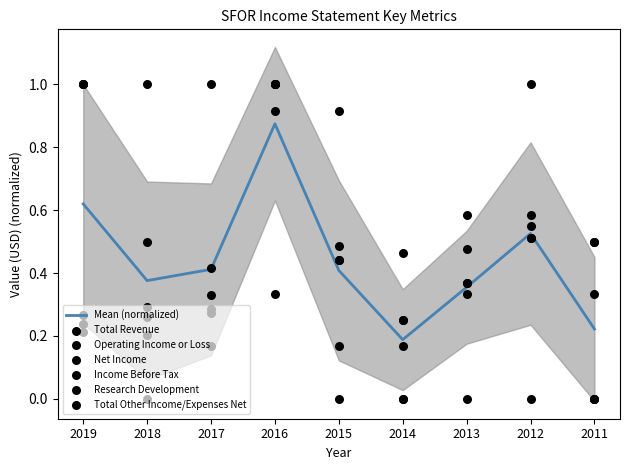

Which series has the widest spread of Y values?

Total Revenue